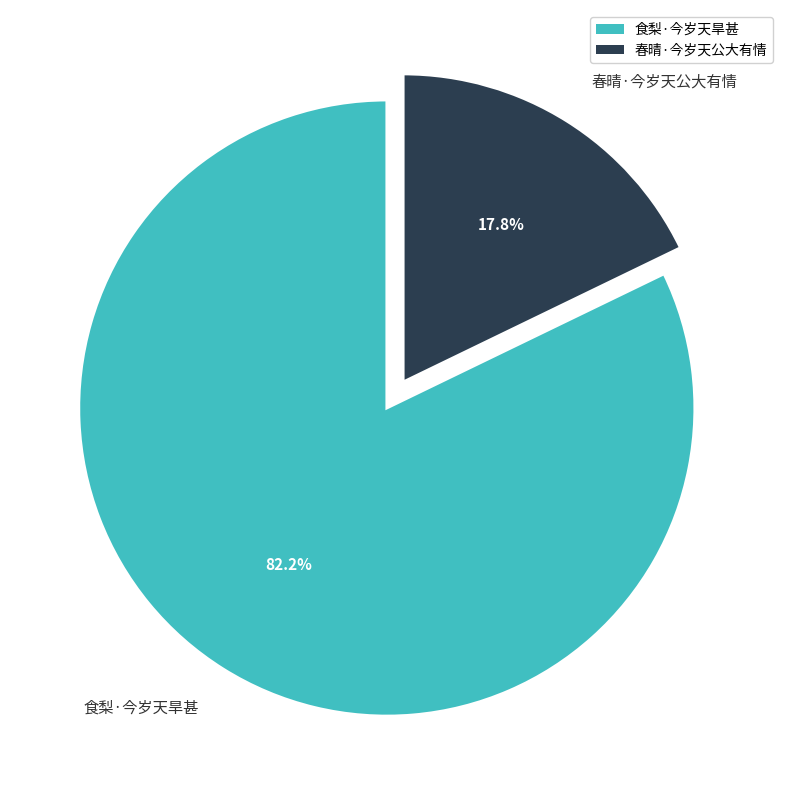

To the nearest percent, what percentage of the pie is 春晴·今岁天公大有情?

18%